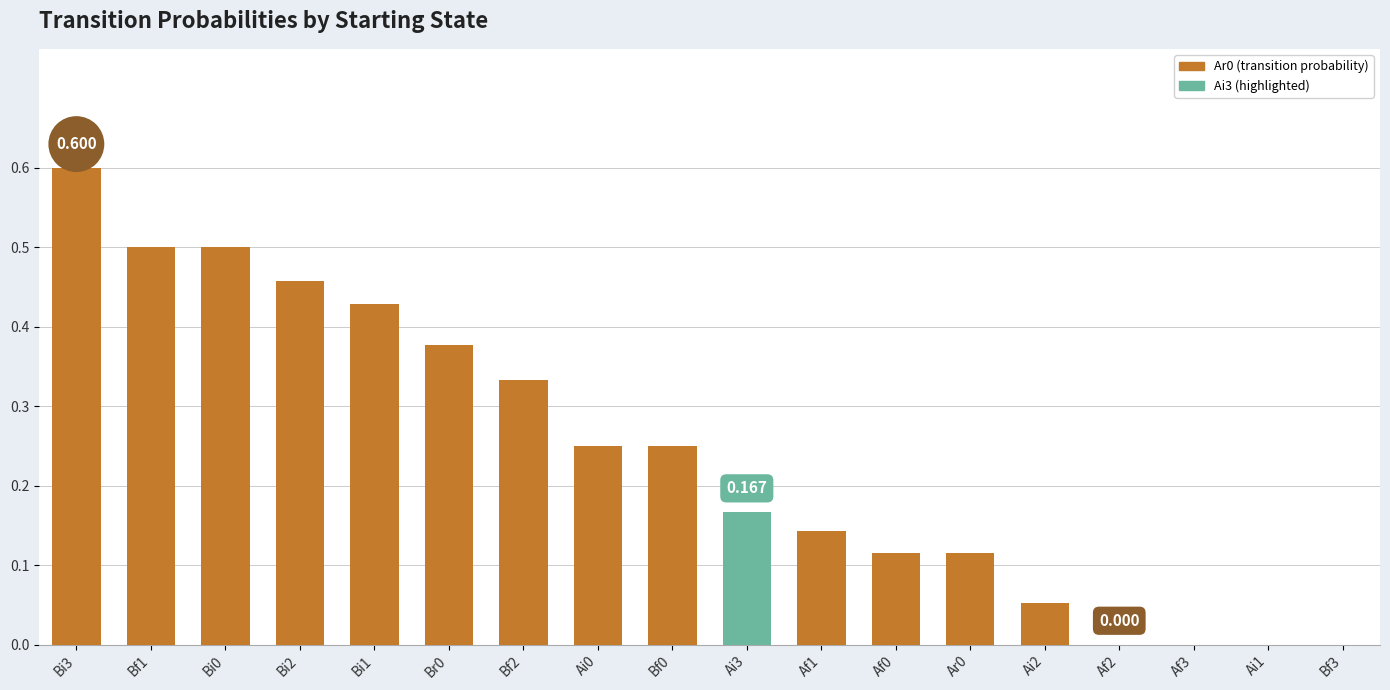

How many data points does each series have?

18